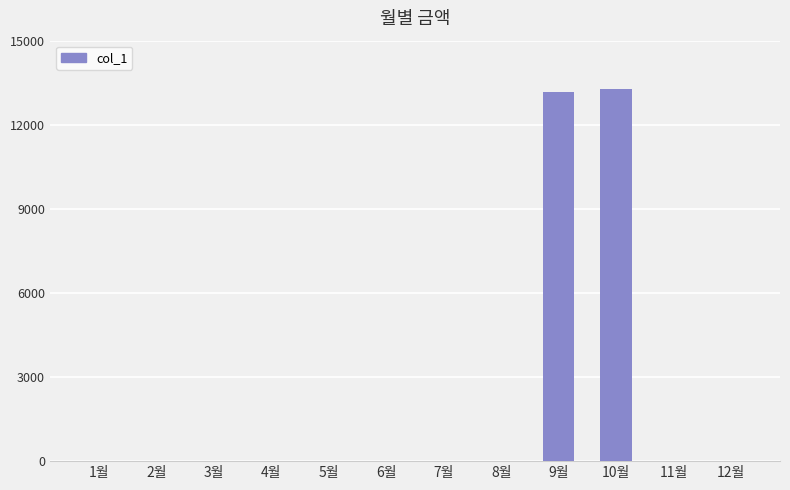

Are the bars horizontal?

No